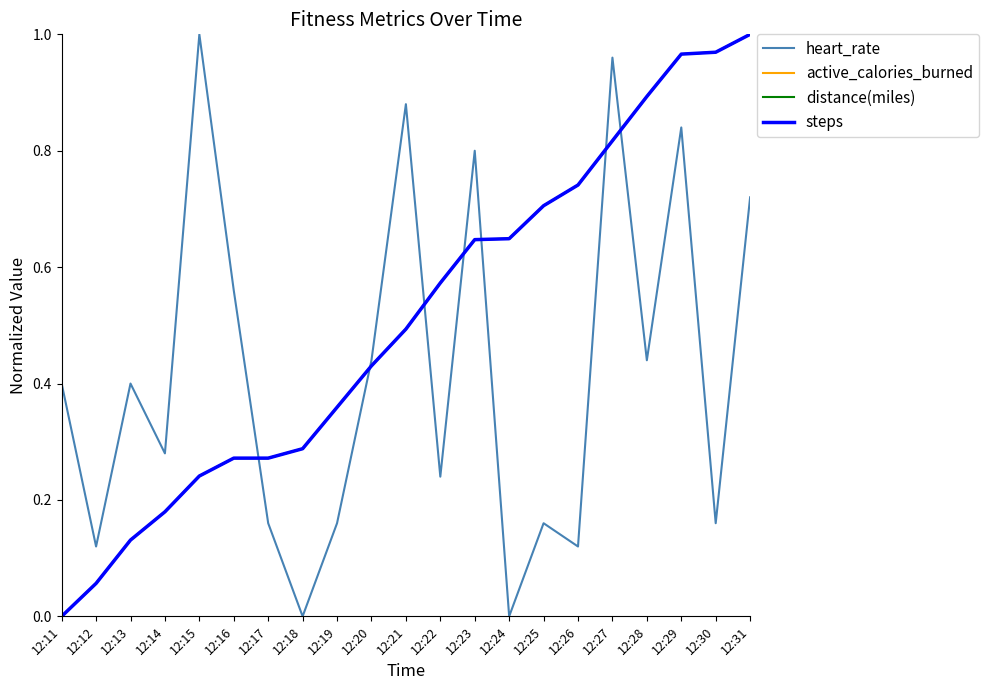

At which category does the chart reach its peak across all series?

12:15